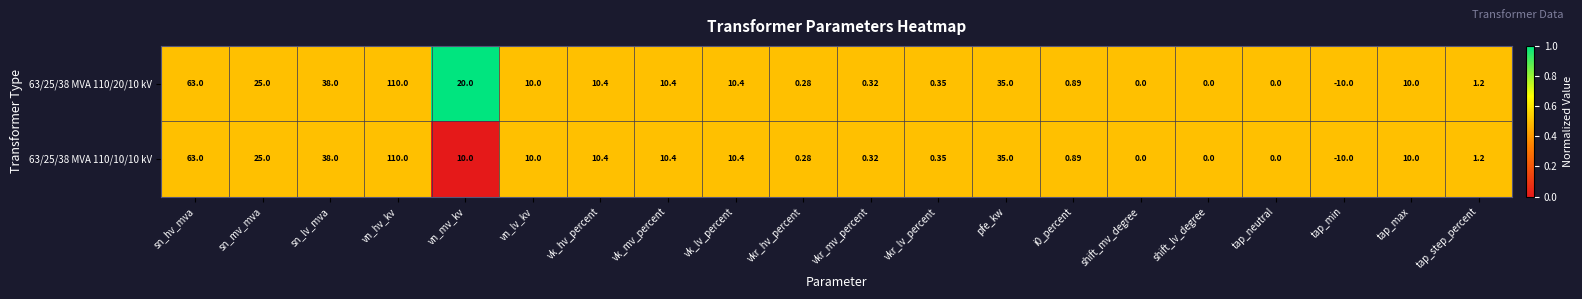

List the series in order of their overall mean, lowest first.

63/25/38 MVA 110/10/10 kV, 63/25/38 MVA 110/20/10 kV